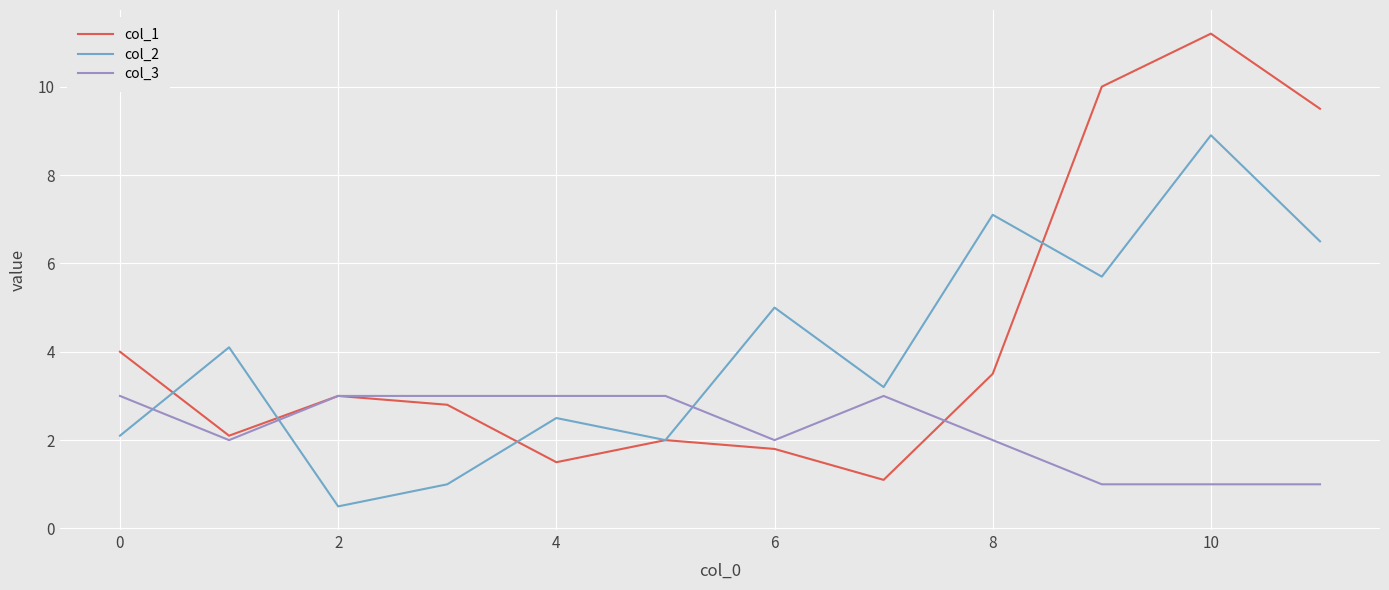

What are all the series names shown in the legend?

col_1, col_2, col_3